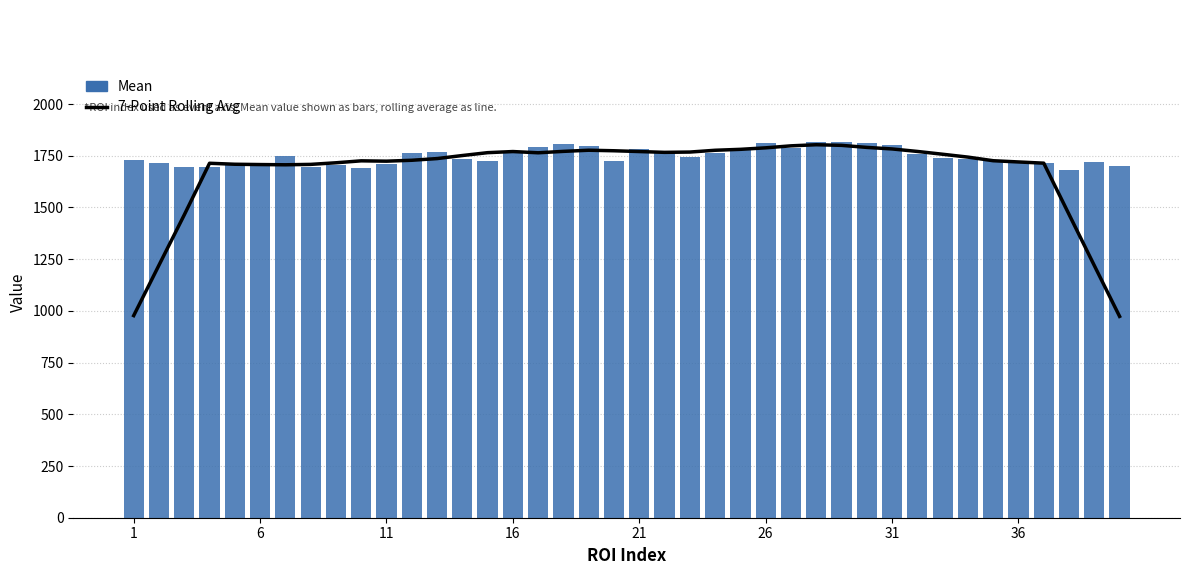

Reading left to right, list all the values displayed in this chart.

7-Point Rolling Avg: 977.2	1221.1	1464.1	1713.7	1709.0	1707.5	1706.4	1708.3	1716.1	1725.5	1723.8	1728.2	1736.4	1751.1	1765.0	1770.4	1764.4	1771.2	1776.7	1774.2	1770.4	1766.5	1767.9	1776.6	1781.1	1788.4	1798.0	1803.3	1800.3	1790.4	1783.0	1770.9	1757.3	1743.5	1726.0	1720.1	1714.2	1466.5	1219.3	973.4
Mean: 1729.3	1717.3	1696.3	1697.4	1707.4	1701.2	1747.2	1696.1	1706.7	1688.7	1711.1	1761.4	1767.3	1735.6	1726.5	1764.1	1791.6	1808.2	1799.3	1725.3	1783.7	1765.0	1746.2	1765.1	1780.8	1809.3	1786.0	1815.2	1816.0	1813.5	1802.4	1759.9	1740.0	1733.7	1730.7	1721.2	1716.6	1680.1	1718.1	1699.0